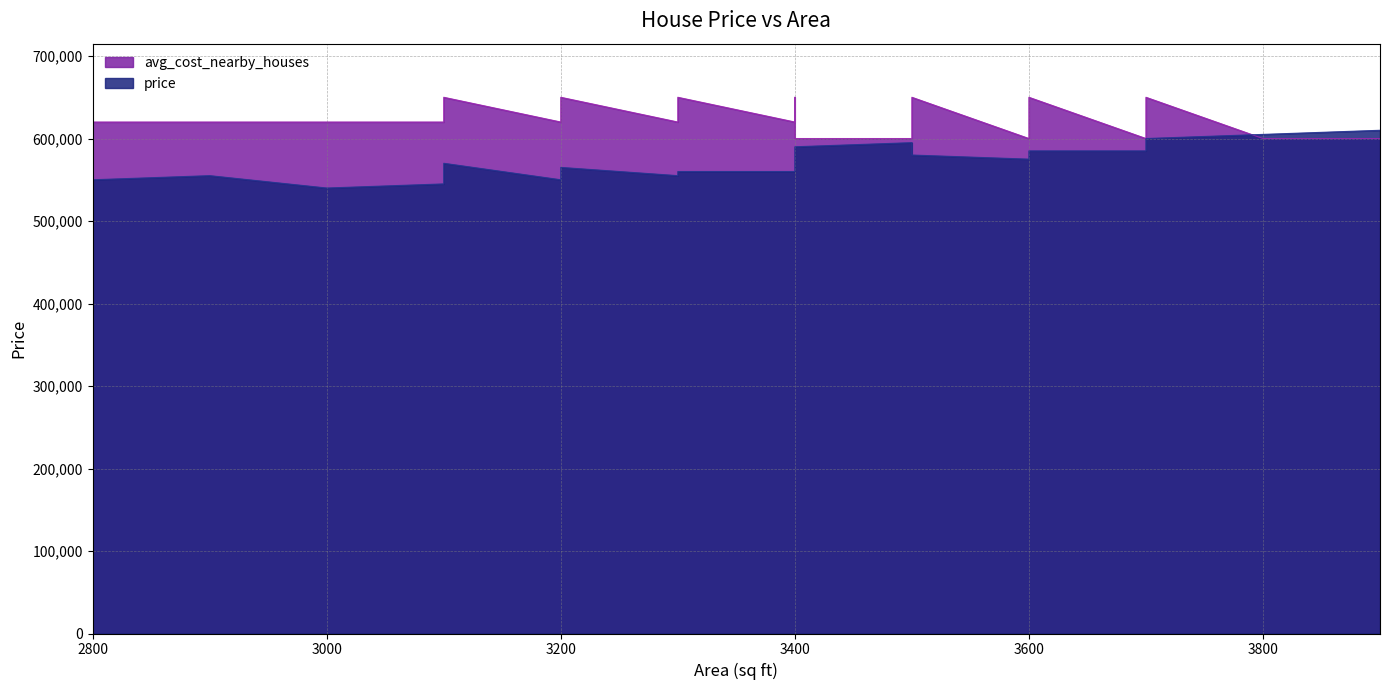

The price series shows 872687 at 3300. True or false?

False